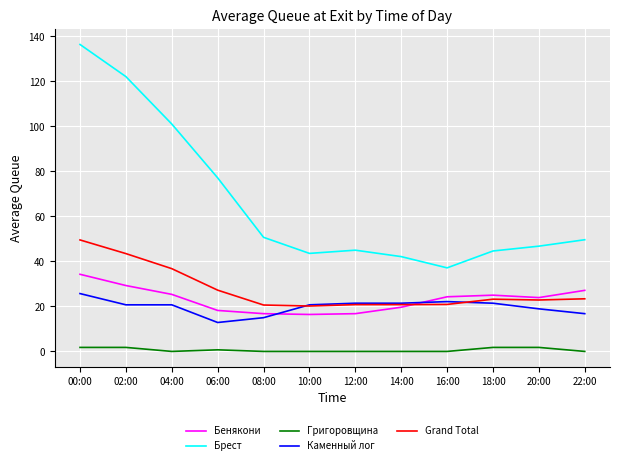

What is the total value across all series at 20:00?

114.3